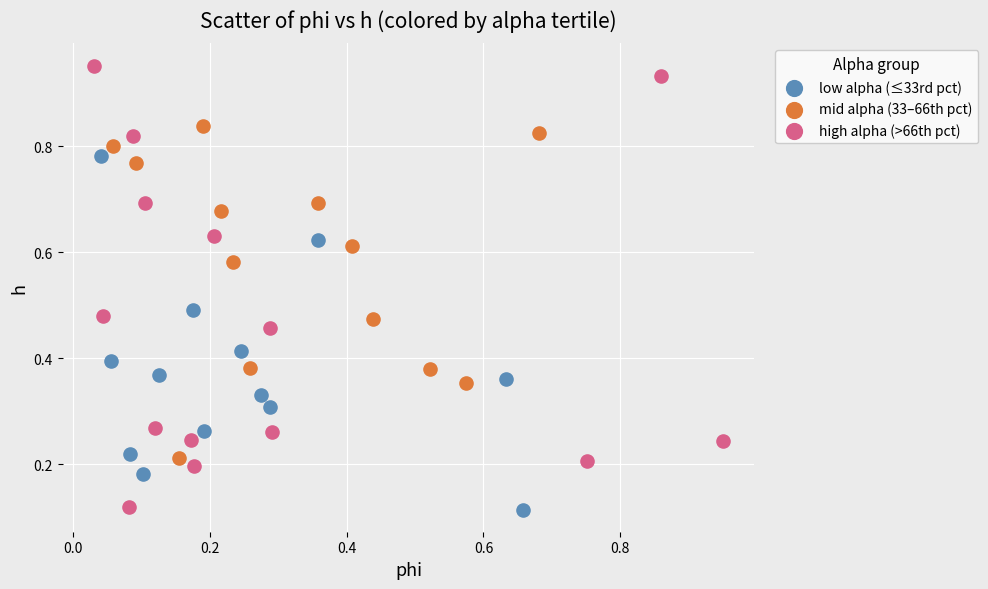

Which series has the largest Y range (max minus min)?

high alpha (>66th pct)